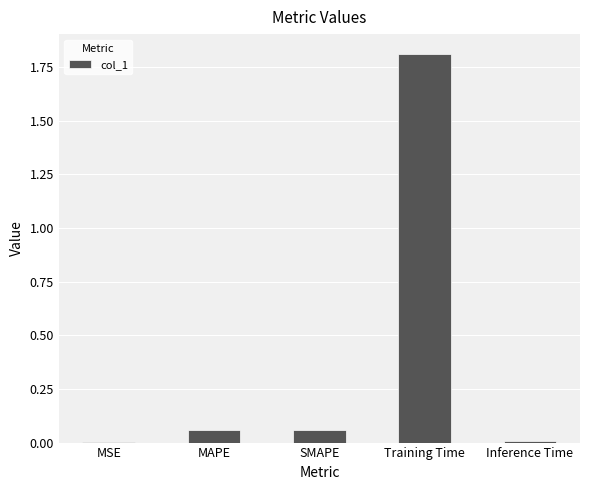

How many categories are shown in the chart?

5